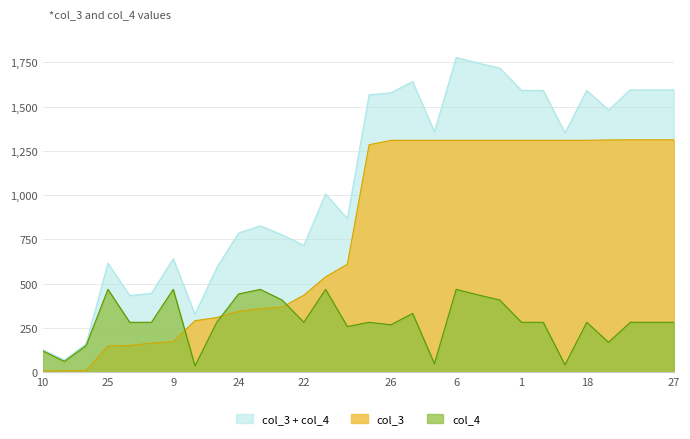

What is the difference between the maximum and minimum values in the col_3 series?

1306